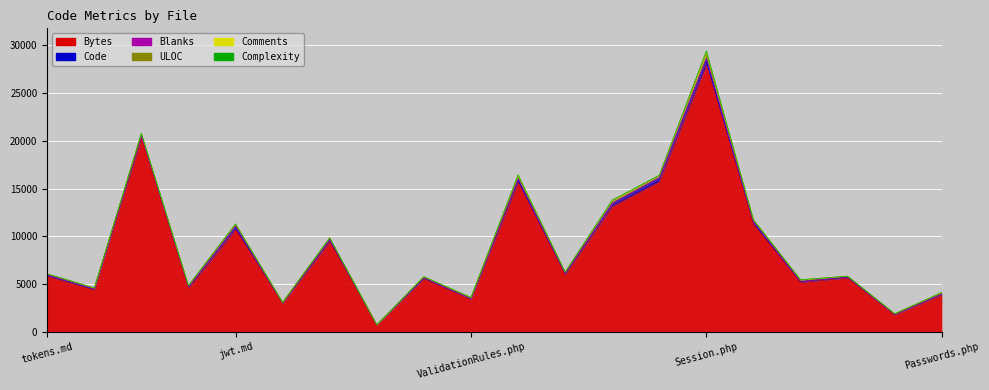

Which category has the highest value in the Complexity series?

Session.php